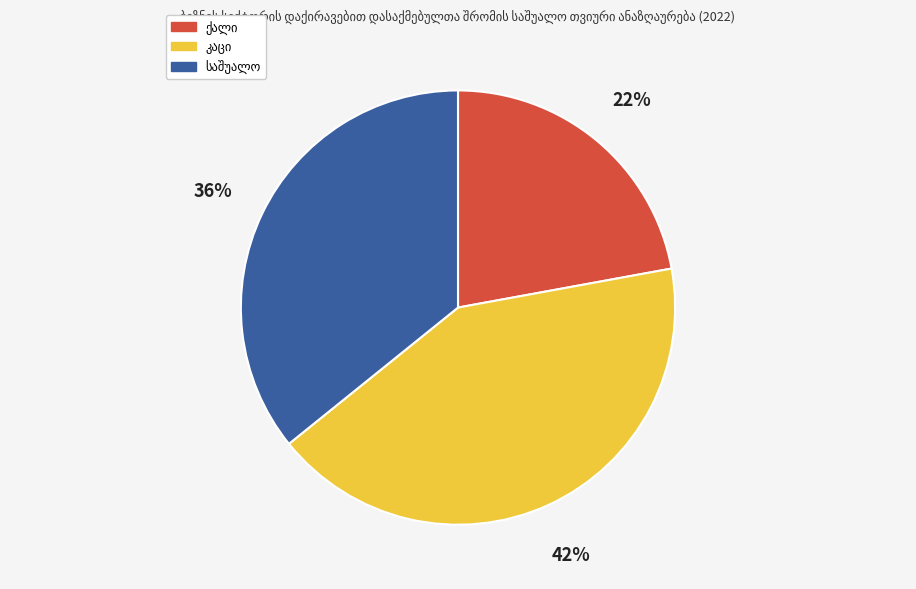

To the nearest percent, what is the difference between the largest and smallest slice percentages?

20%